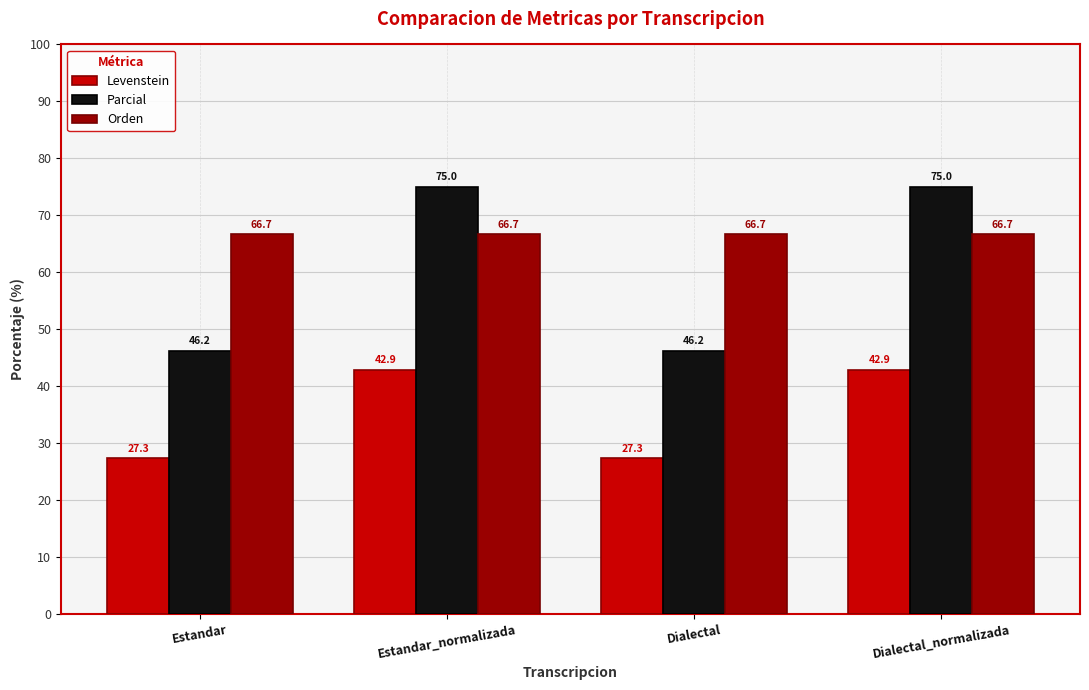

What is the spread (max minus min) of values at Estandar_normalizada?

32.1